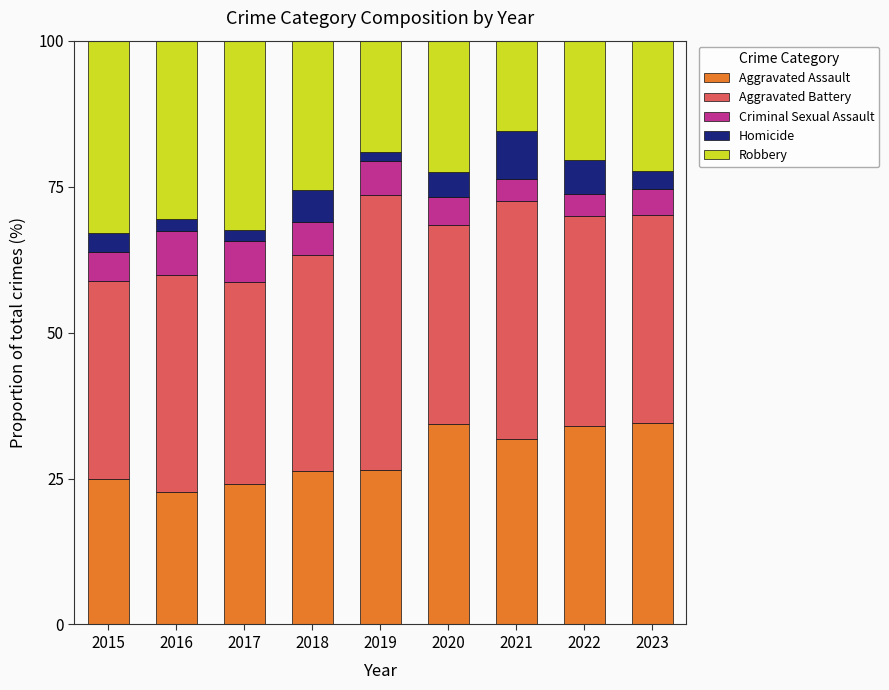

How many bars are there in total?

9